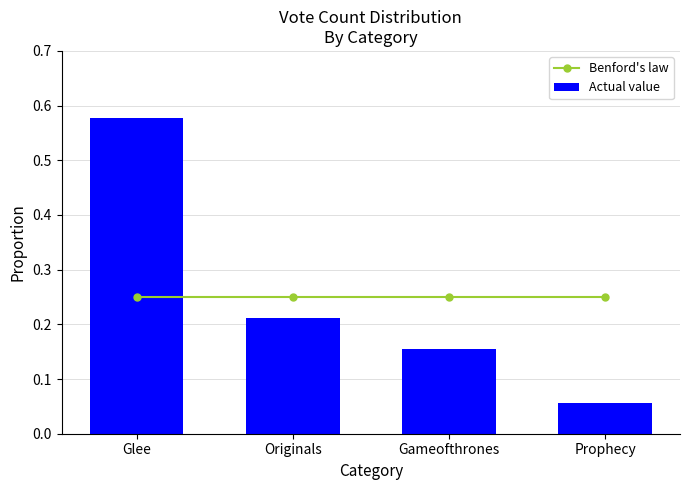

What is the label of the 3rd bar from the left?

Gameofthrones